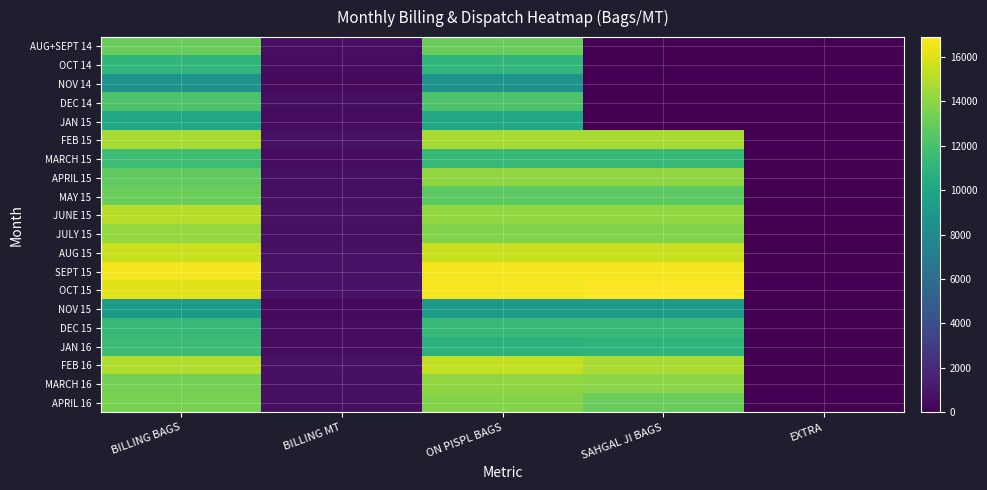

What is the difference between the highest and lowest values at BILLING MT?

398.7